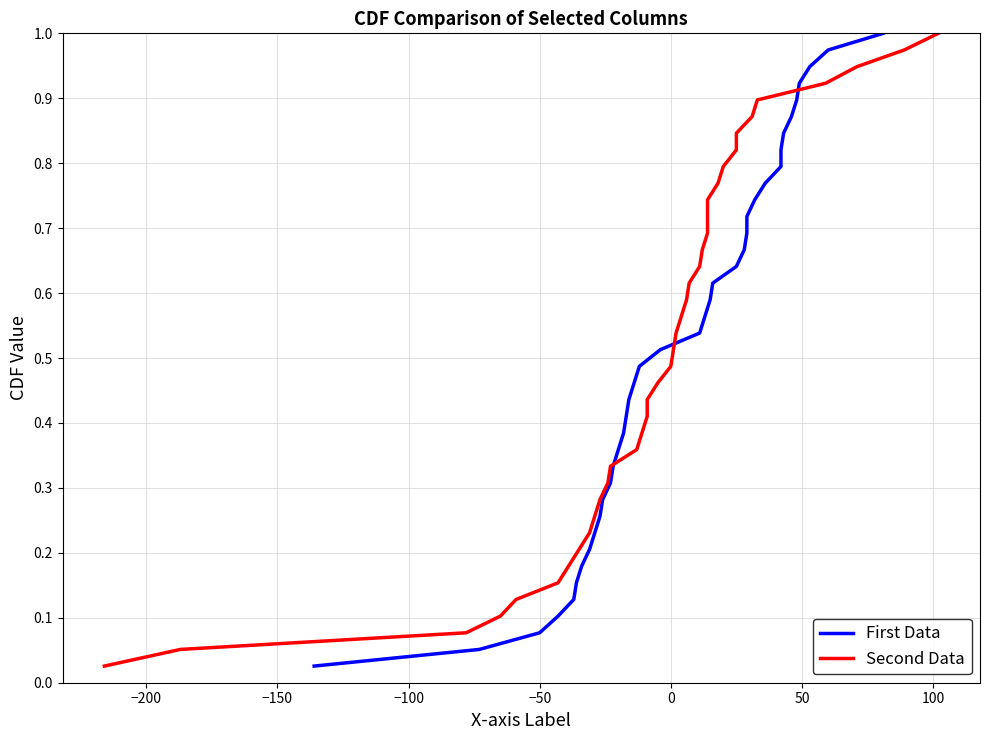

List the series in order of their peak value, highest first.

col_7, col_2